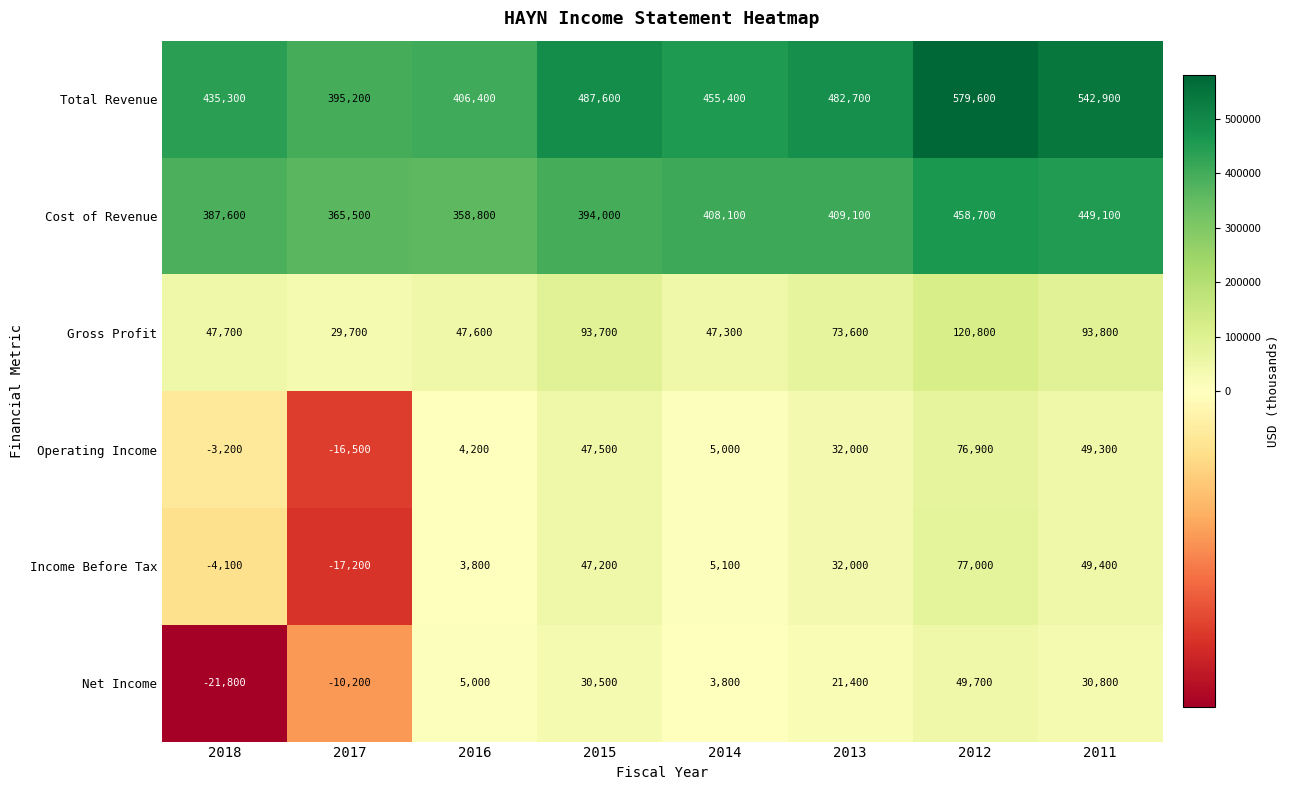

At 2014, list the series in order from largest to smallest.

Total Revenue, Cost of Revenue, Gross Profit, Income Before Tax, Operating Income, Net Income